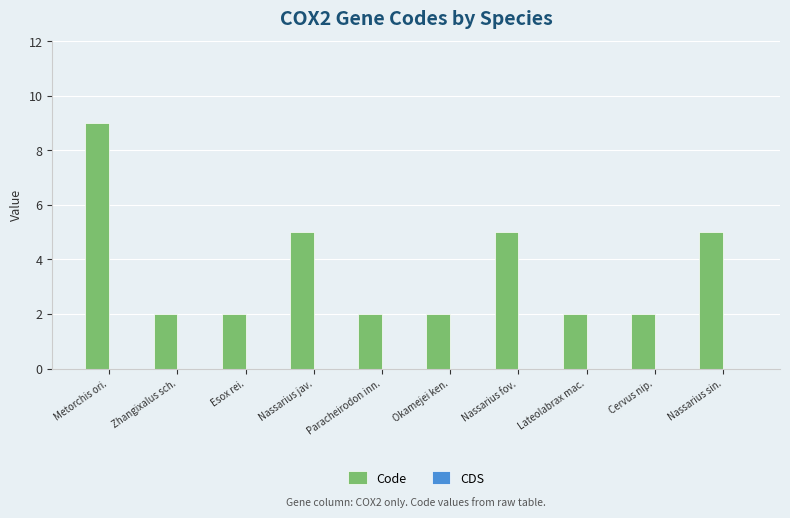

The value at Metorchis ori. is 13. True or false?

False